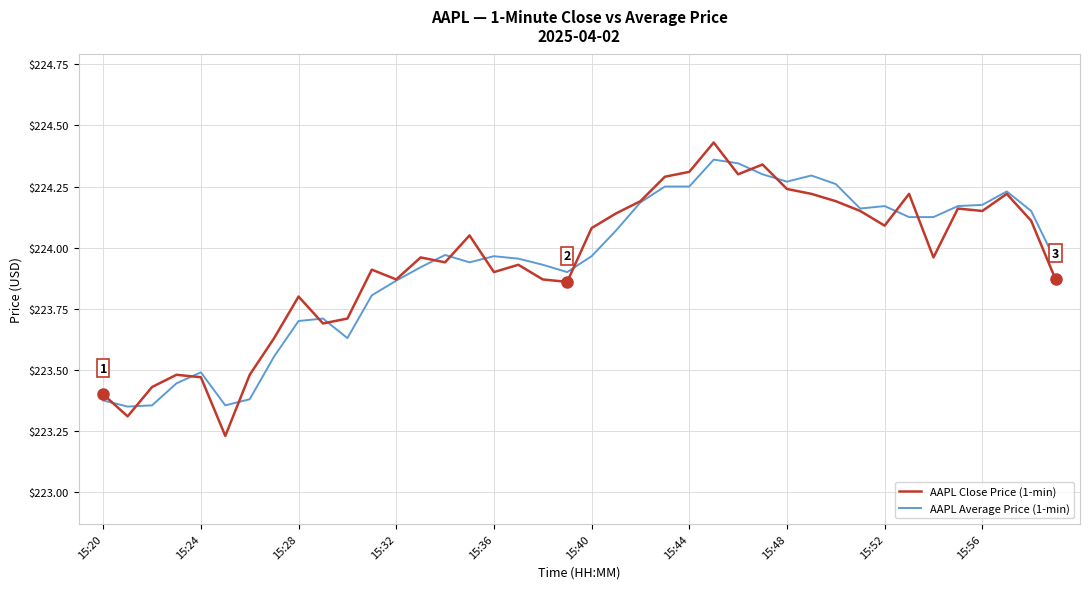

Is this an area chart (filled region under the line)?

No